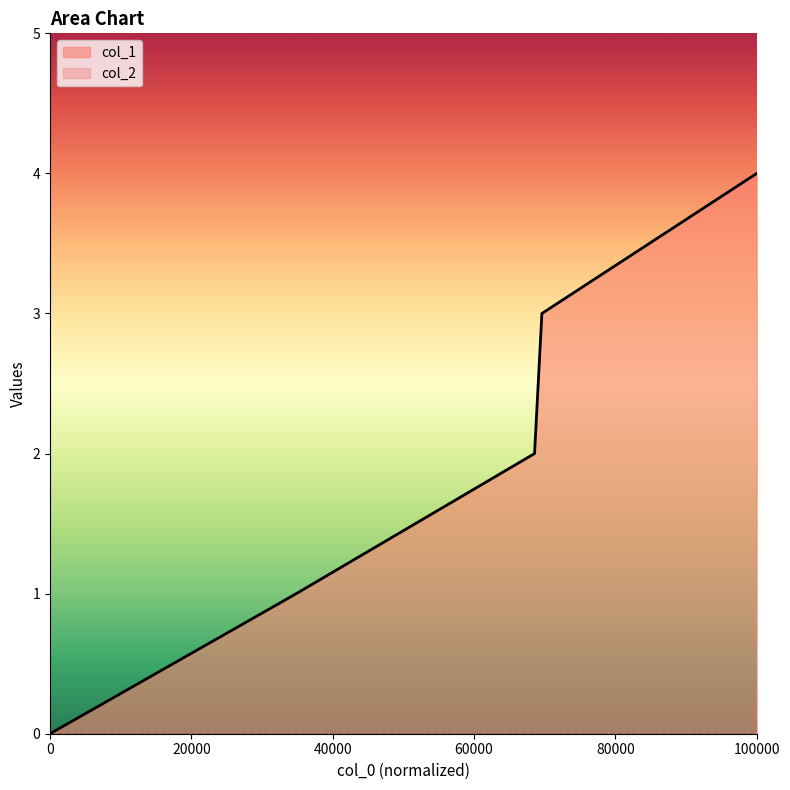

The value of col_1 at 0 is 3. True or false?

False